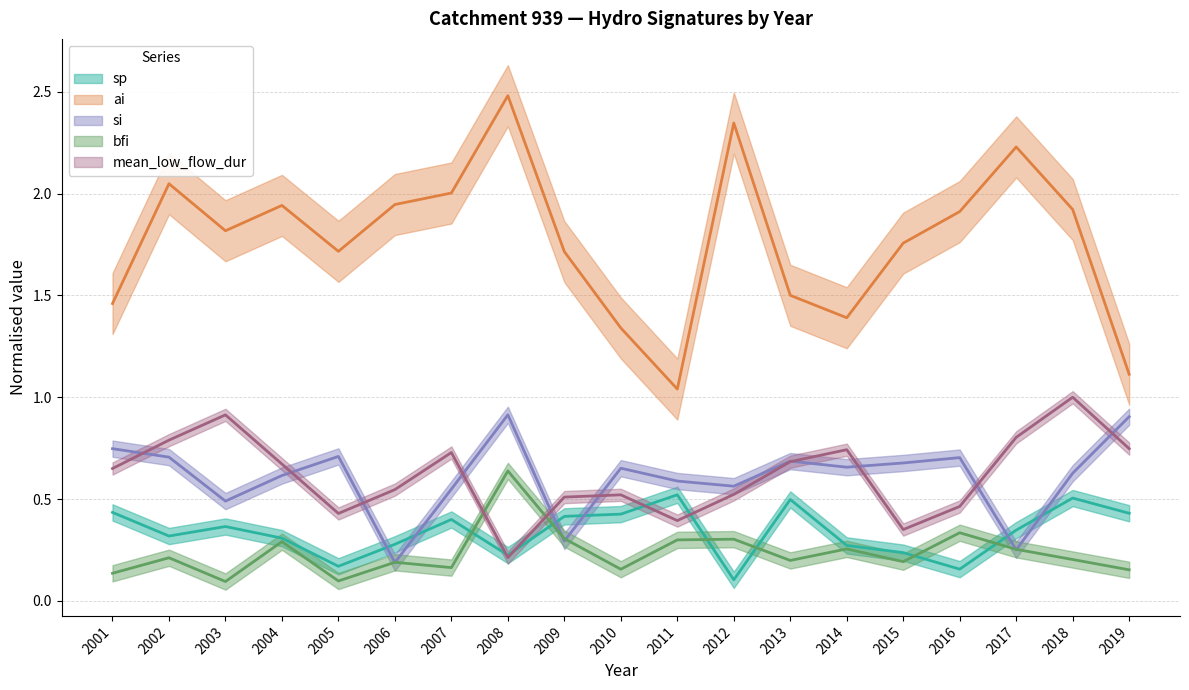

Which series has the largest total across all categories?

ai